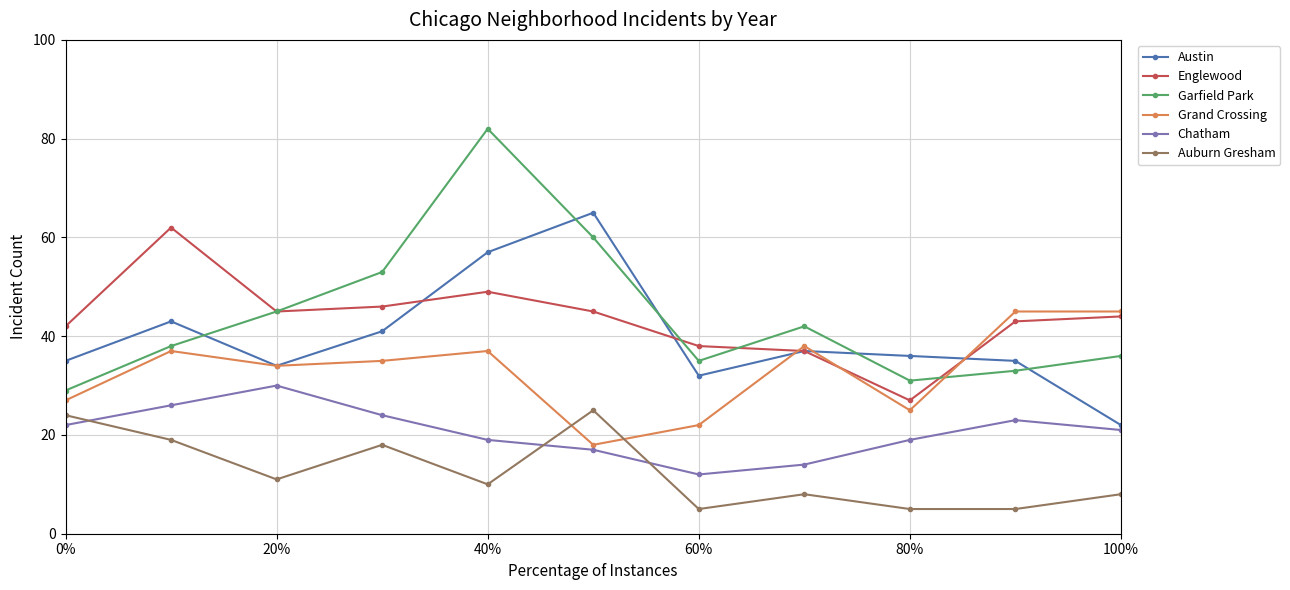

Which series has the widest spread of values?

Garfield Park